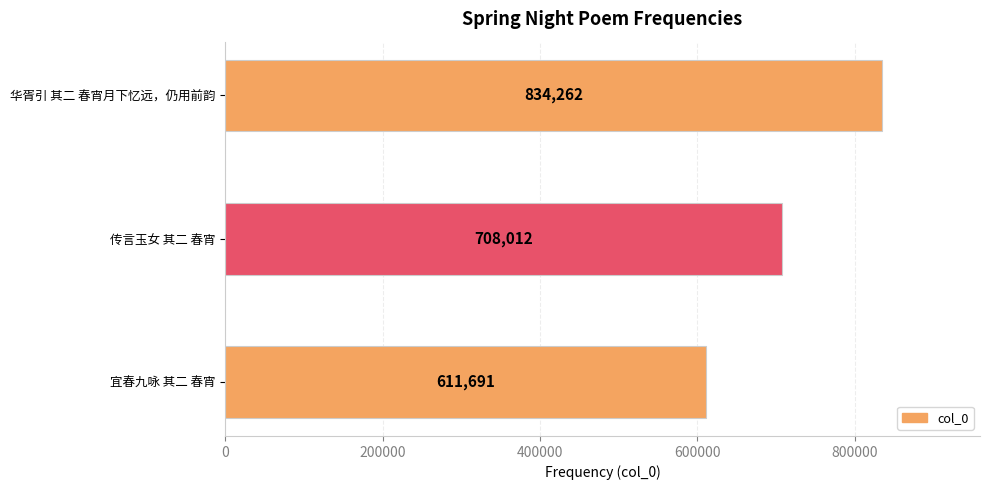

What is the value of the 1st bar from the top?

834262